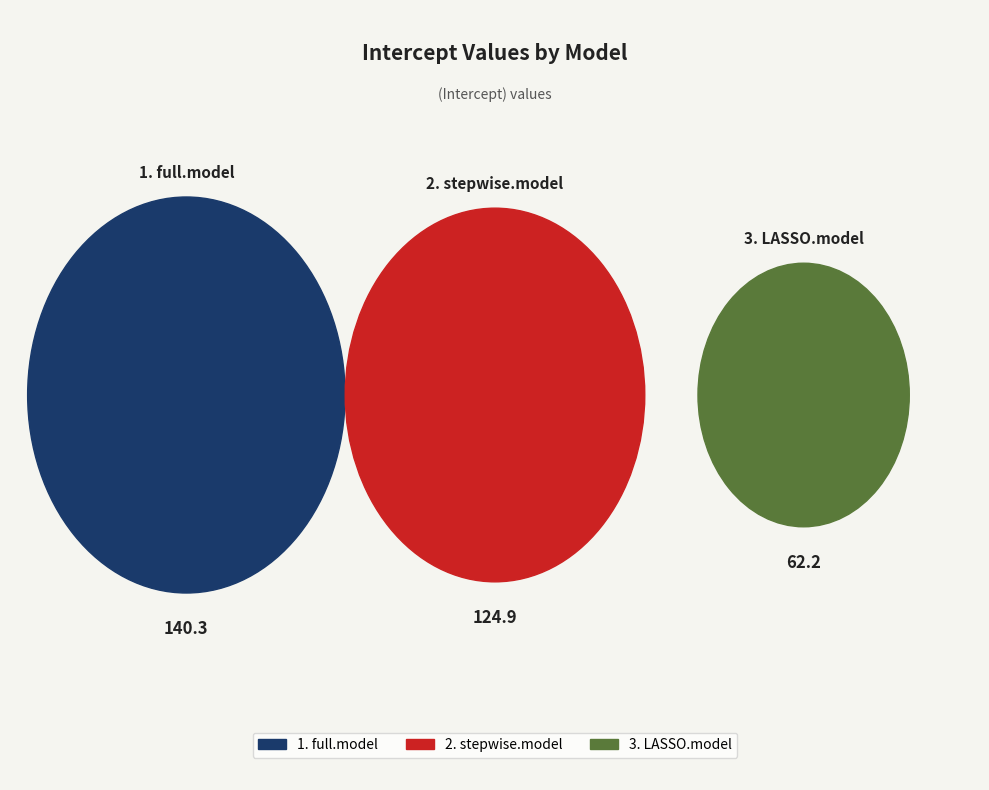

Does any single category account for the majority?

No